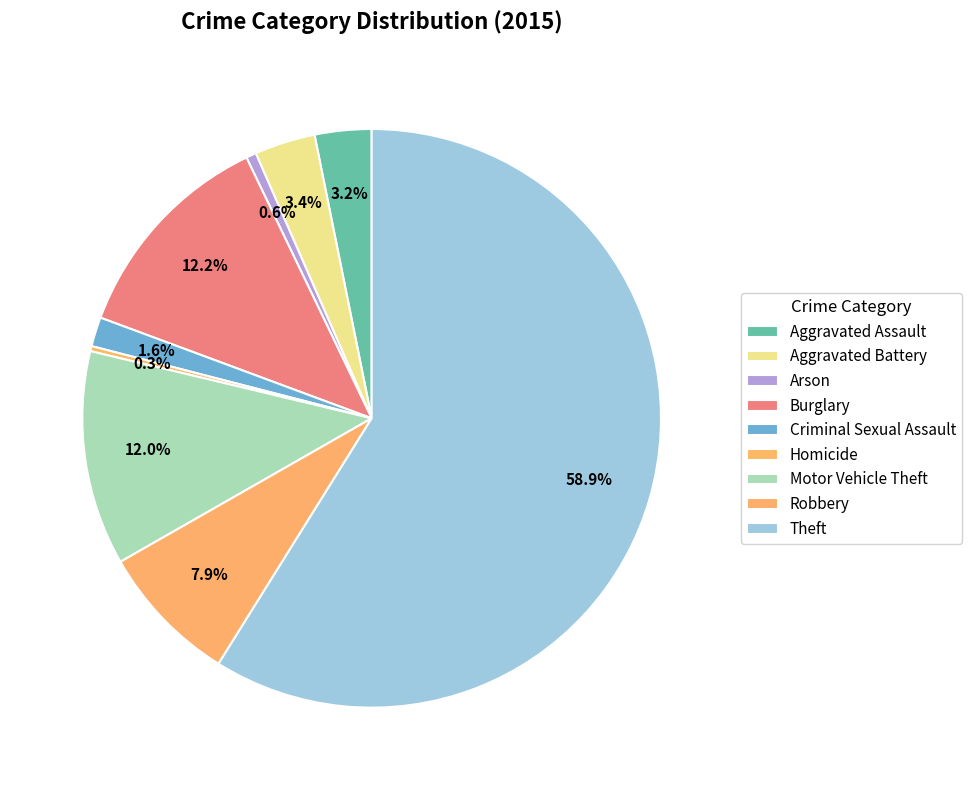

To the nearest percent, what percentage of the pie is Motor Vehicle Theft?

12%